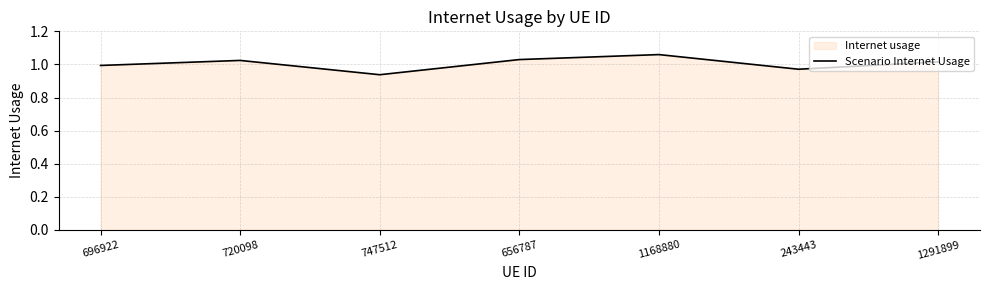

Where is the first local maximum?

720098